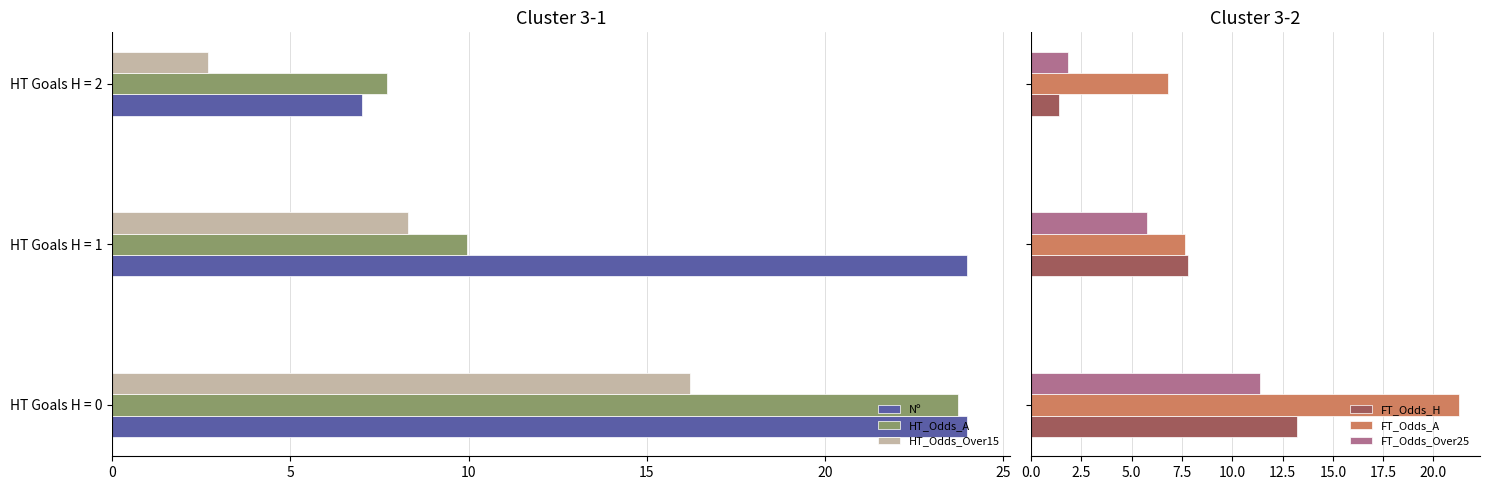

Where is Nº nearest to the value 15?

HT Goals H = 2